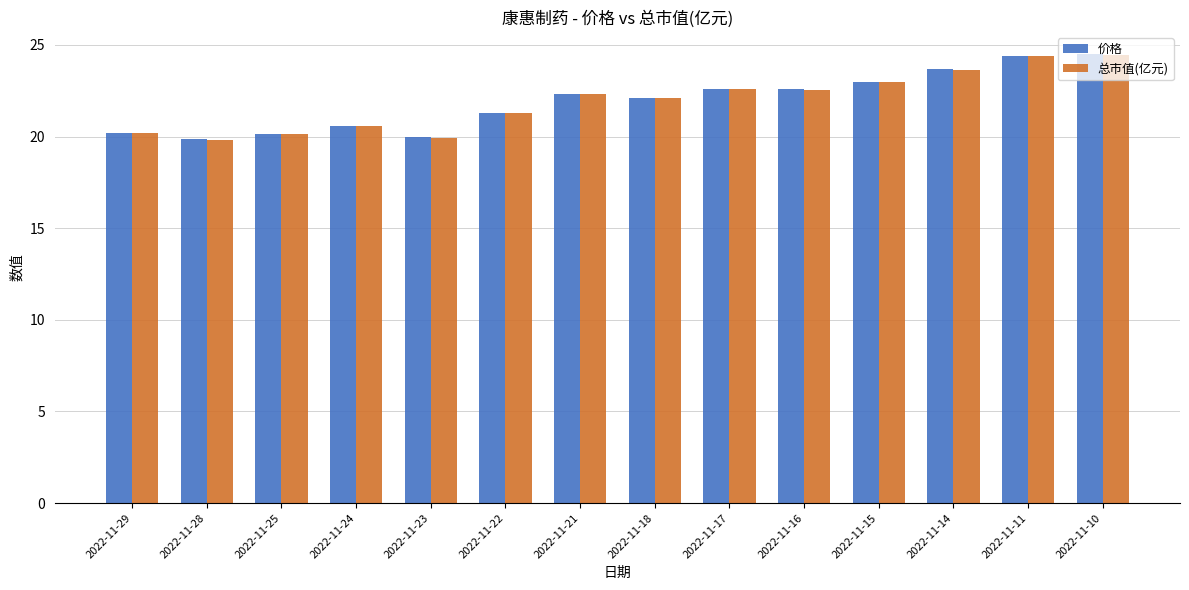

What is the greatest value displayed?

24.5